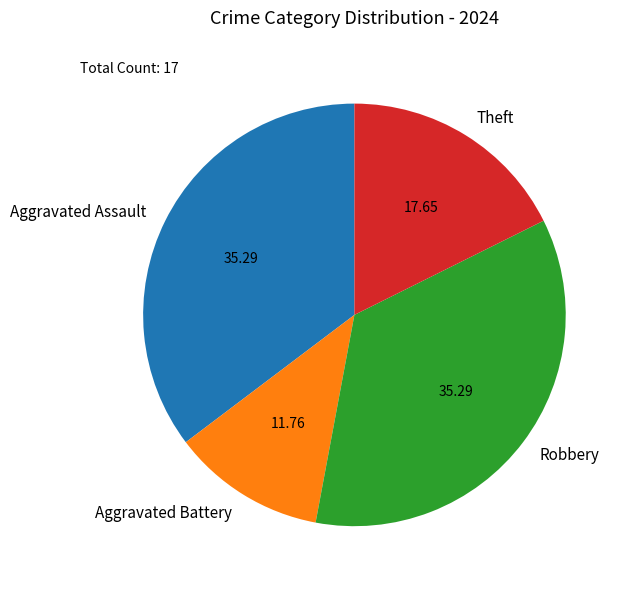

Does Aggravated Assault represent more than half of the total?

No